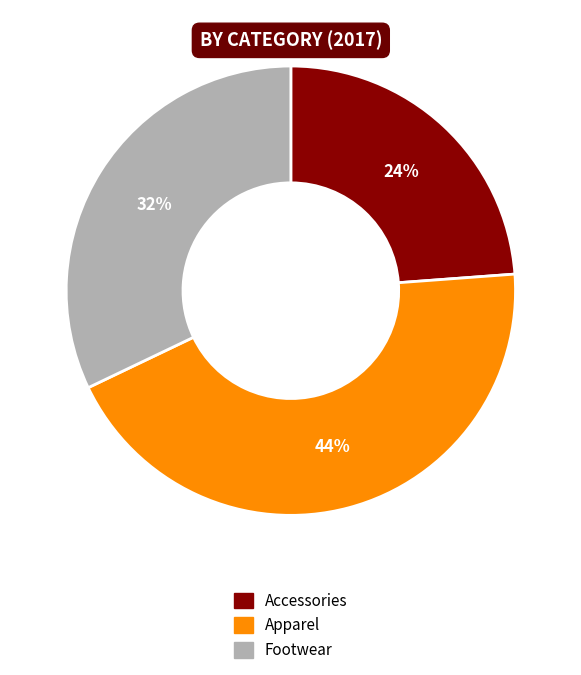

Which slice is the smallest?

Accessories